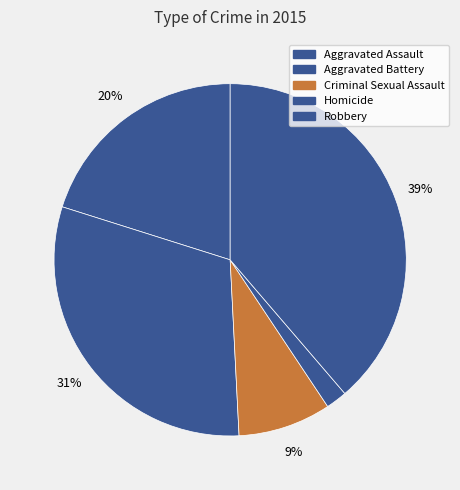

To the nearest percent, what is the difference between the largest and smallest slice percentages?

37%